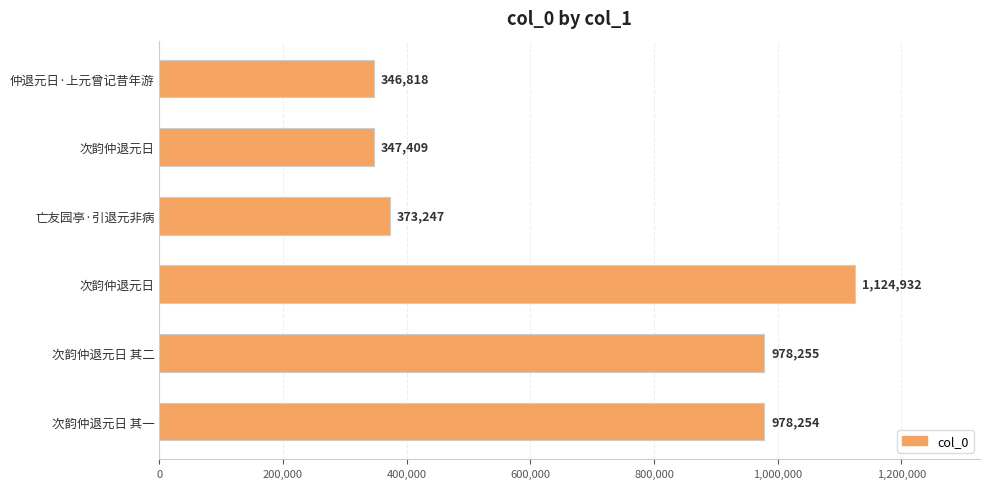

What is the greatest value displayed?

1124932